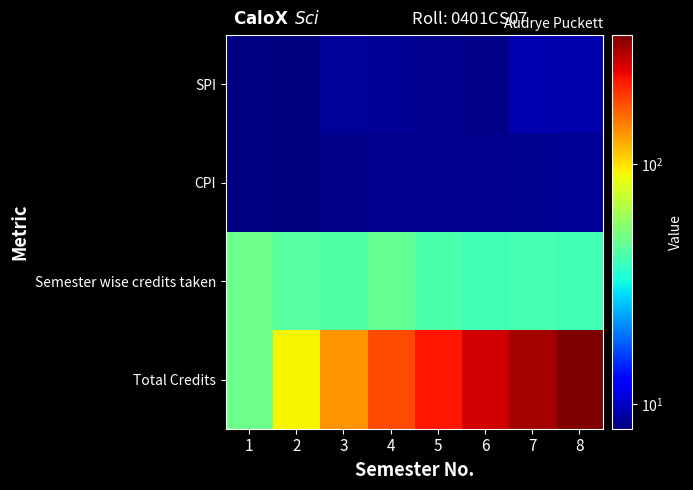

Which series has the largest total across all categories?

Total Credits